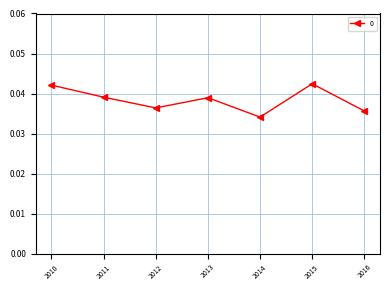

At which label is the value closest to 0?

2014